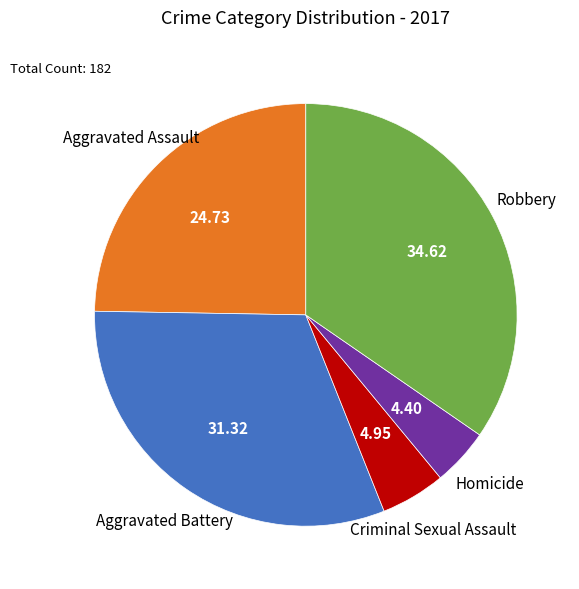

Is there a majority slice in this chart?

No